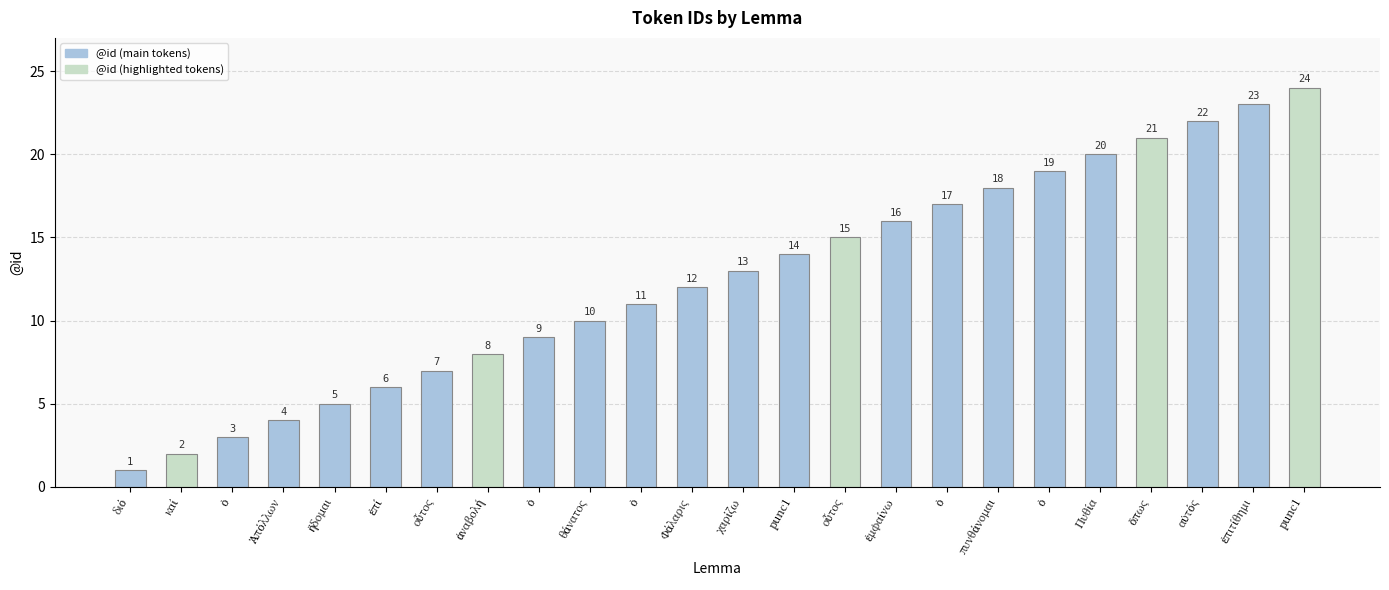

Count the number of categories in the chart.

24